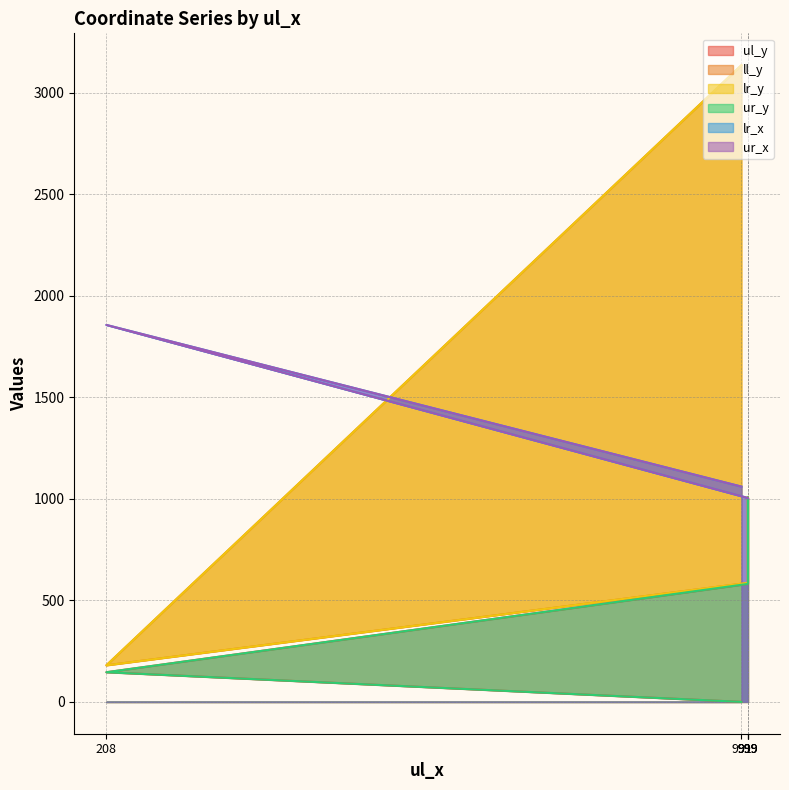

How many data points in ur_x are less than 1004?

1